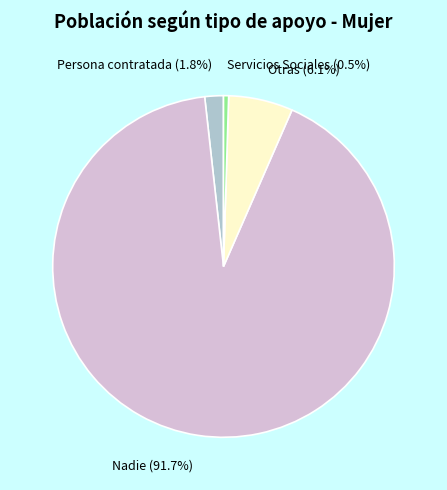

What is the largest slice in the pie chart?

Nadie